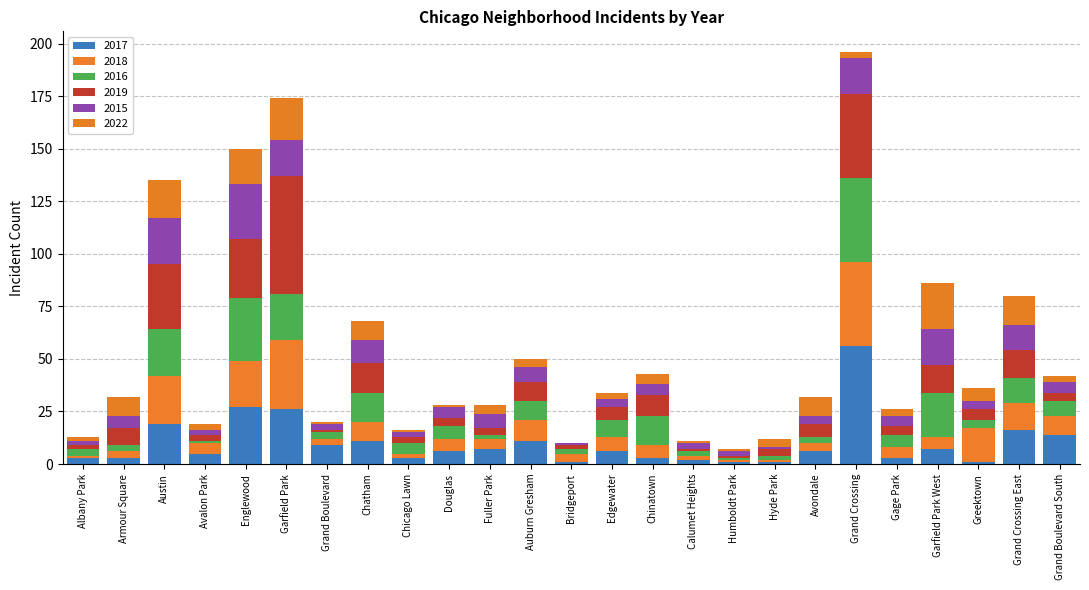

What is the total value across all series at Chatham?

68